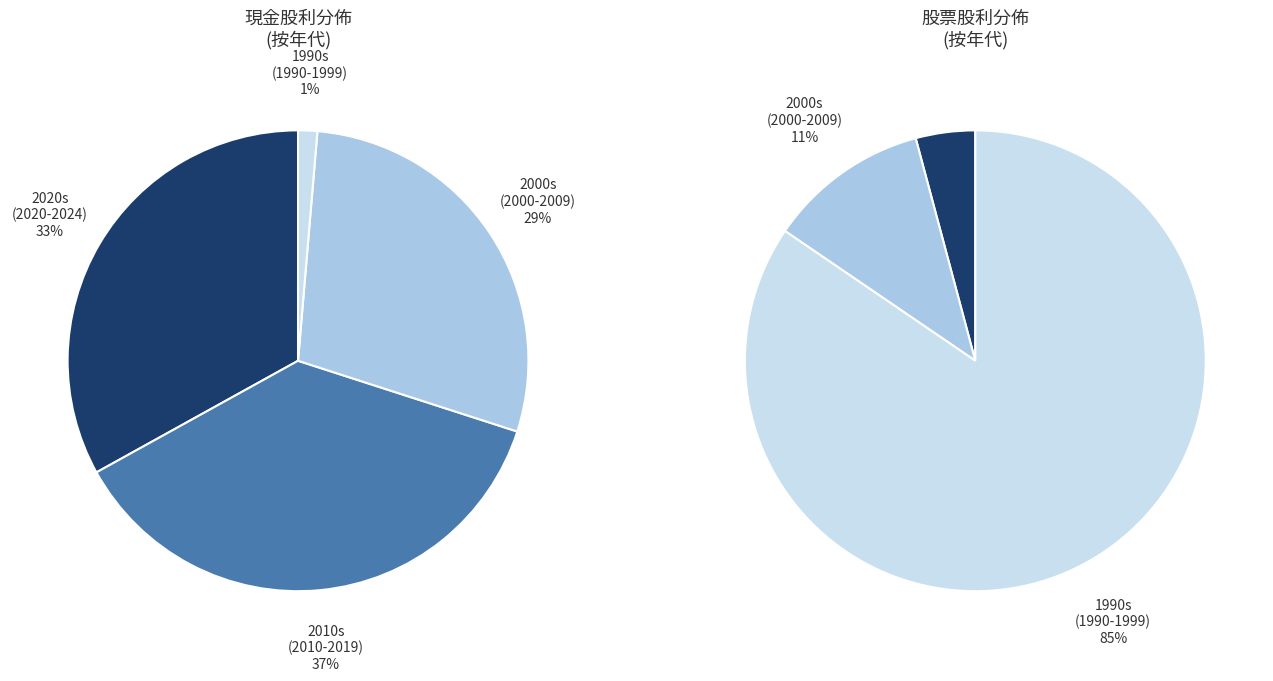

True or false: 2020 accounts for 5% of the total.

True